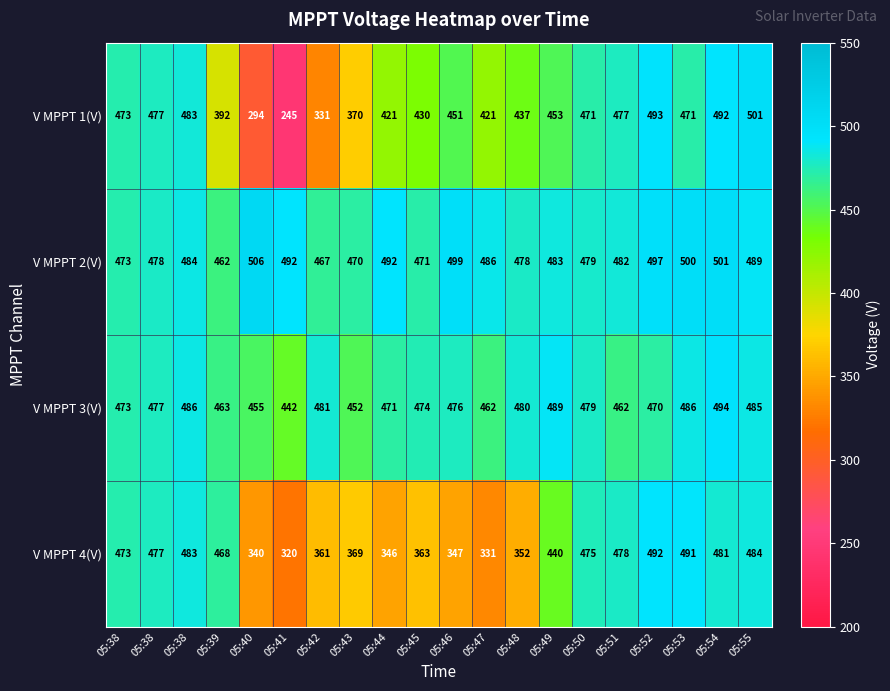

Reading left to right, list all the values displayed in this chart.

V MPPT 1(V): 05:38=473.0	05:38=477.0	05:38=483.0	05:39=392.0	05:40=294.0	05:41=245.0	05:42=331.0	05:43=370.0	05:44=421.0	05:45=430.0	05:46=451.0	05:47=421.0	05:48=437.0	05:49=453.0	05:50=471.0	05:51=477.0	05:52=493.0	05:53=471.0	05:54=492.0	05:55=501.0
V MPPT 2(V): 05:38=473.0	05:38=478.0	05:38=484.0	05:39=462.0	05:40=506.0	05:41=492.0	05:42=467.0	05:43=470.0	05:44=492.0	05:45=471.0	05:46=499.0	05:47=486.0	05:48=478.0	05:49=483.0	05:50=479.0	05:51=482.0	05:52=497.0	05:53=500.0	05:54=501.0	05:55=489.0
V MPPT 3(V): 05:38=473.0	05:38=477.0	05:38=486.0	05:39=463.0	05:40=455.0	05:41=442.0	05:42=481.0	05:43=452.0	05:44=471.0	05:45=474.0	05:46=476.0	05:47=462.0	05:48=480.0	05:49=489.0	05:50=479.0	05:51=462.0	05:52=470.0	05:53=486.0	05:54=494.0	05:55=485.0
V MPPT 4(V): 05:38=473.0	05:38=477.0	05:38=483.0	05:39=468.0	05:40=340.0	05:41=320.0	05:42=361.0	05:43=369.0	05:44=346.0	05:45=363.0	05:46=347.0	05:47=331.0	05:48=352.0	05:49=440.0	05:50=475.0	05:51=478.0	05:52=492.0	05:53=491.0	05:54=481.0	05:55=484.0